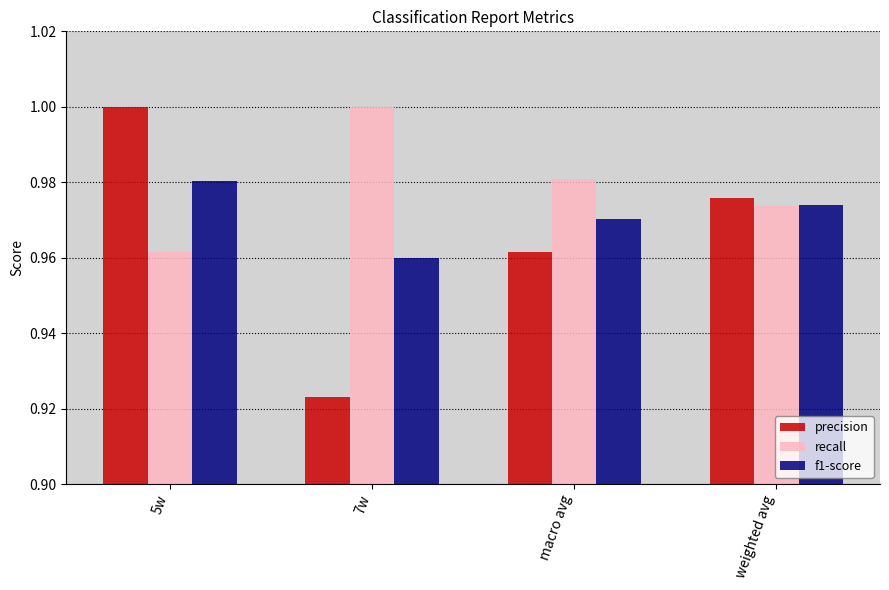

Are the bars grouped side by side (vs. stacked)?

Yes